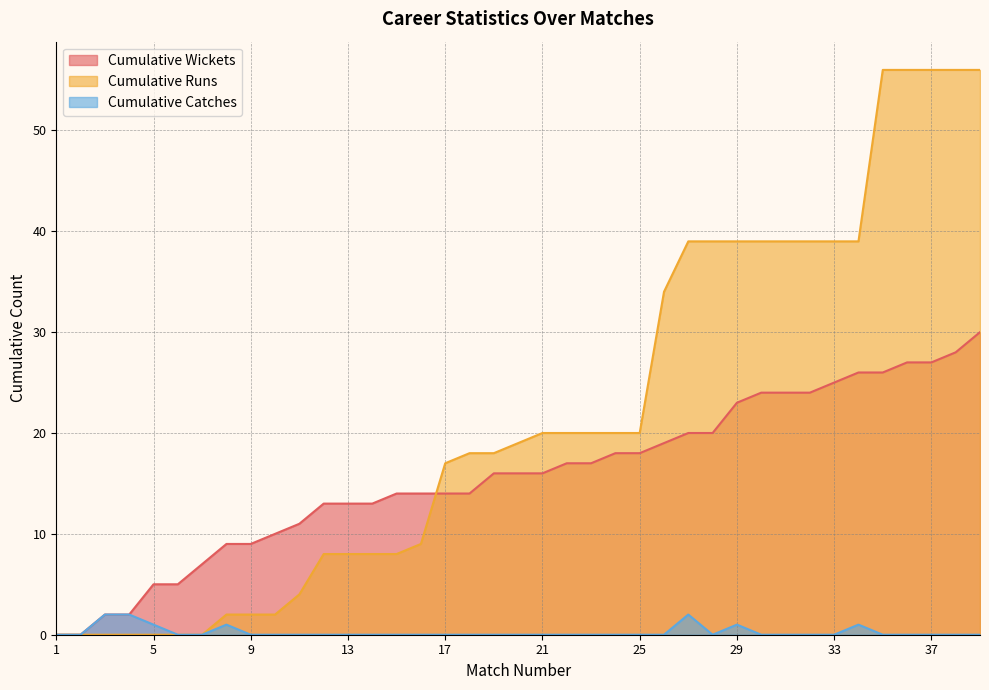

How many lines are shown in the chart?

3